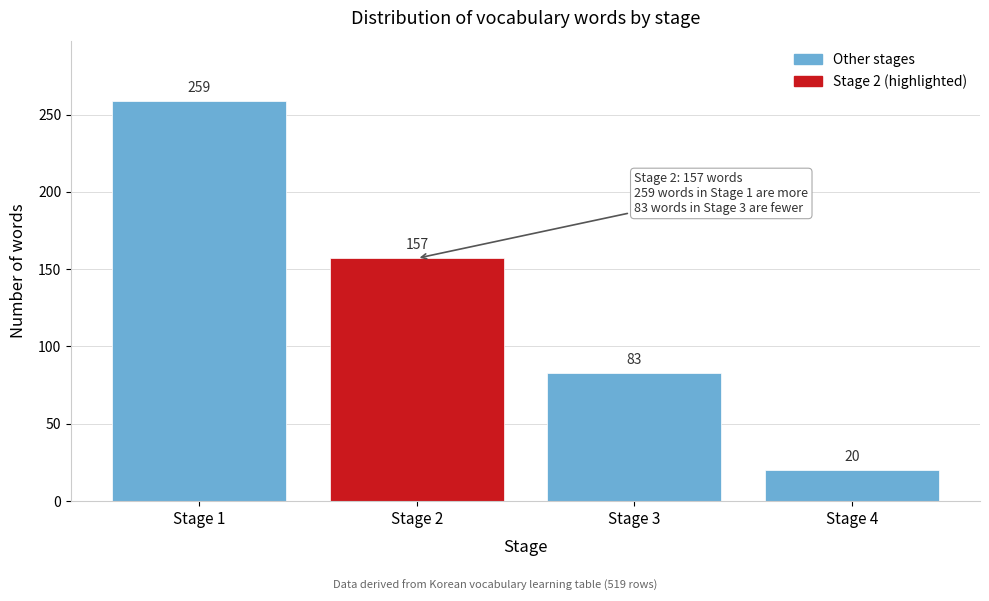

Reading left to right, transcribe all the data shown in this chart.

259	157	83	20